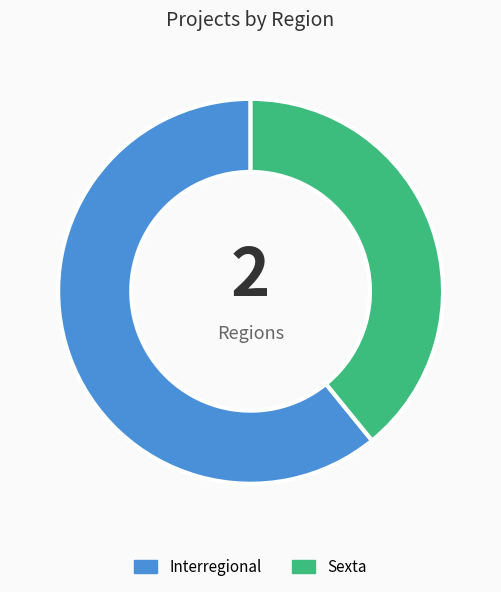

The Interregional slice represents 61% of the pie. True or false?

True